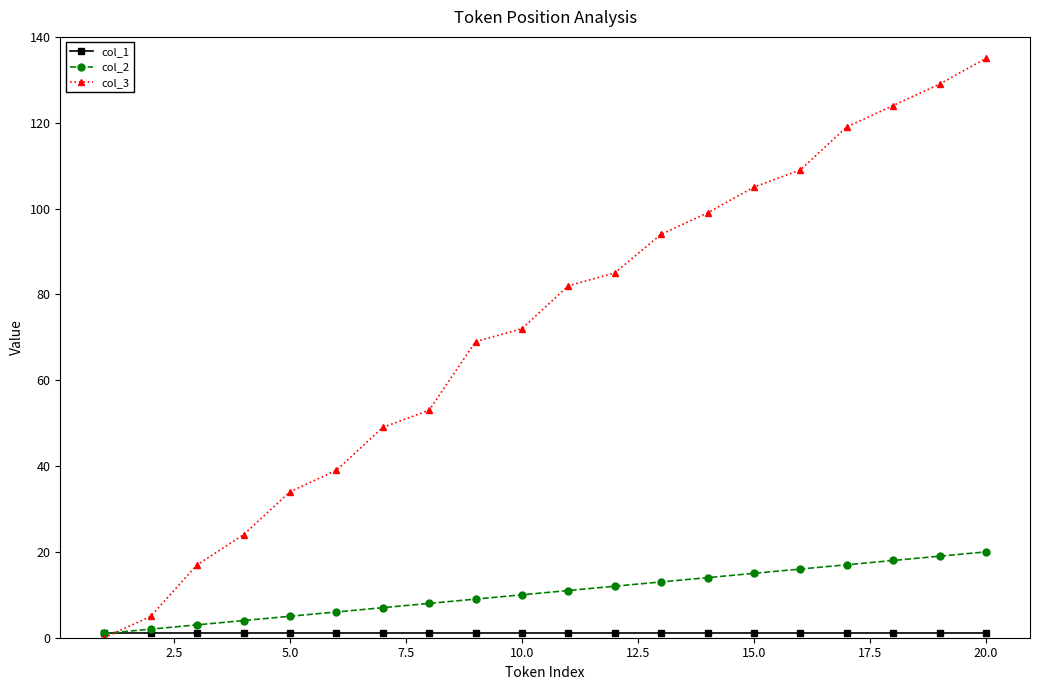

True or false: col_3 has more than 0 interior local peaks.

False